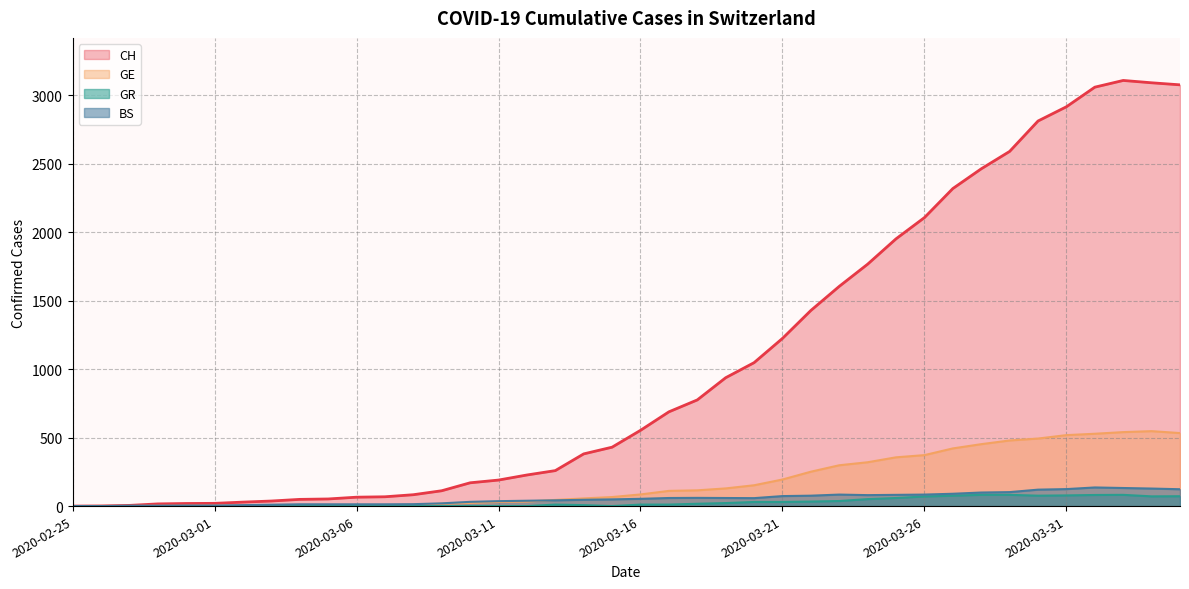

The value of GR at 2020-03-12 is 0. True or false?

True